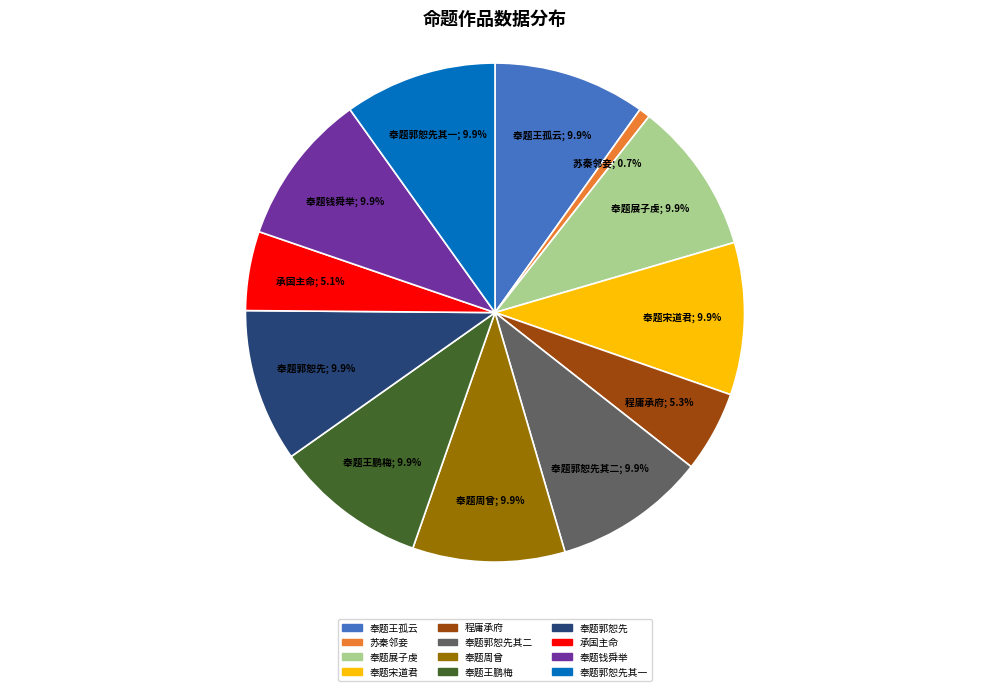

Does any single category account for the majority?

No